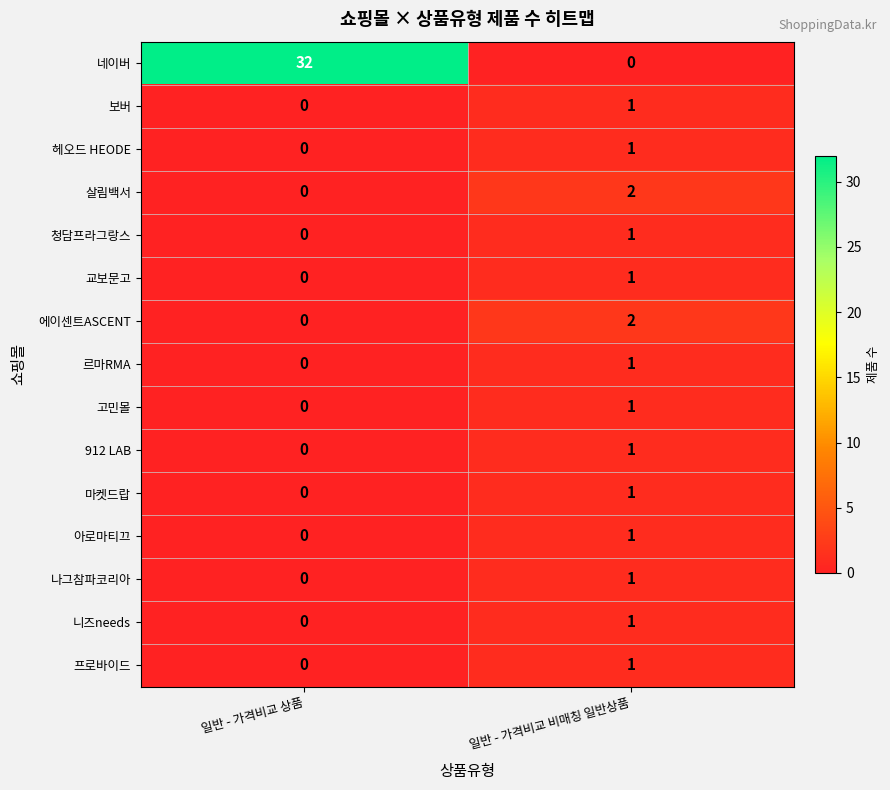

List the labels in order of 네이버 value, largest first.

일반 - 가격비교 상품, 일반 - 가격비교 비매칭 일반상품